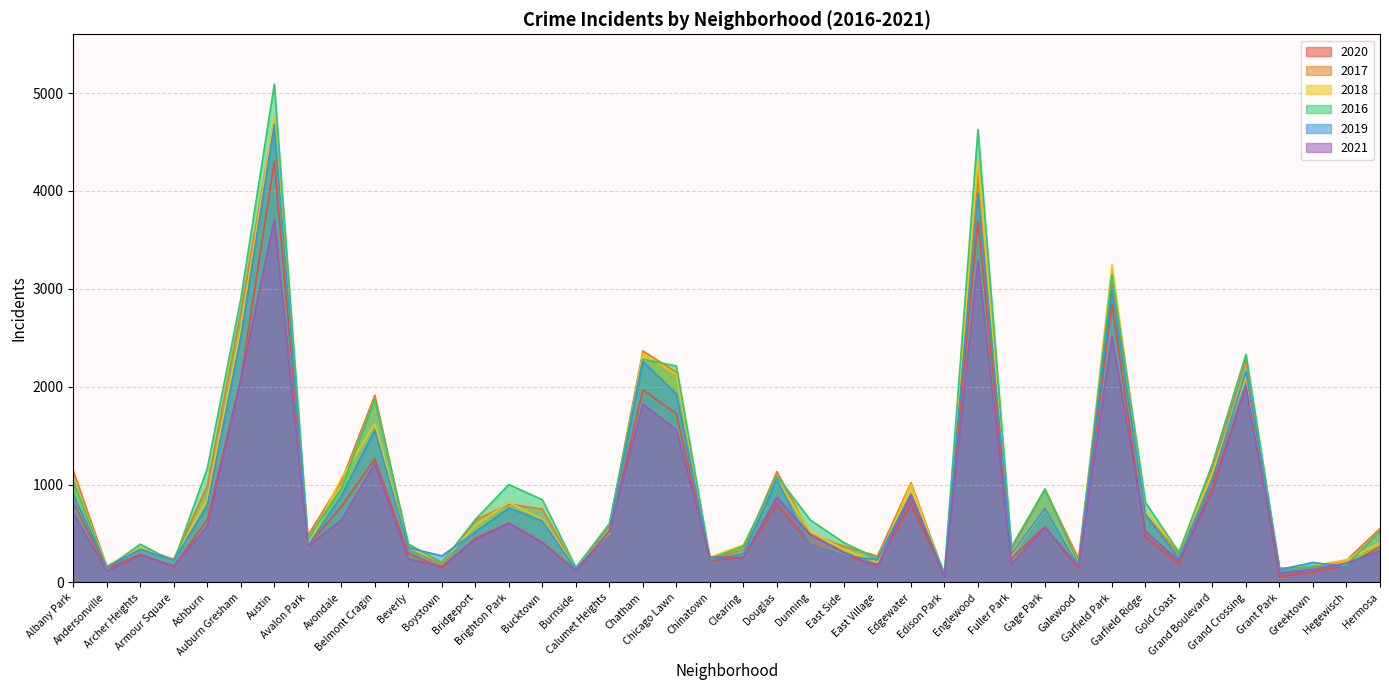

Is the value of 2020 at Archer Heights greater than the value of 2019 at Chatham?

No